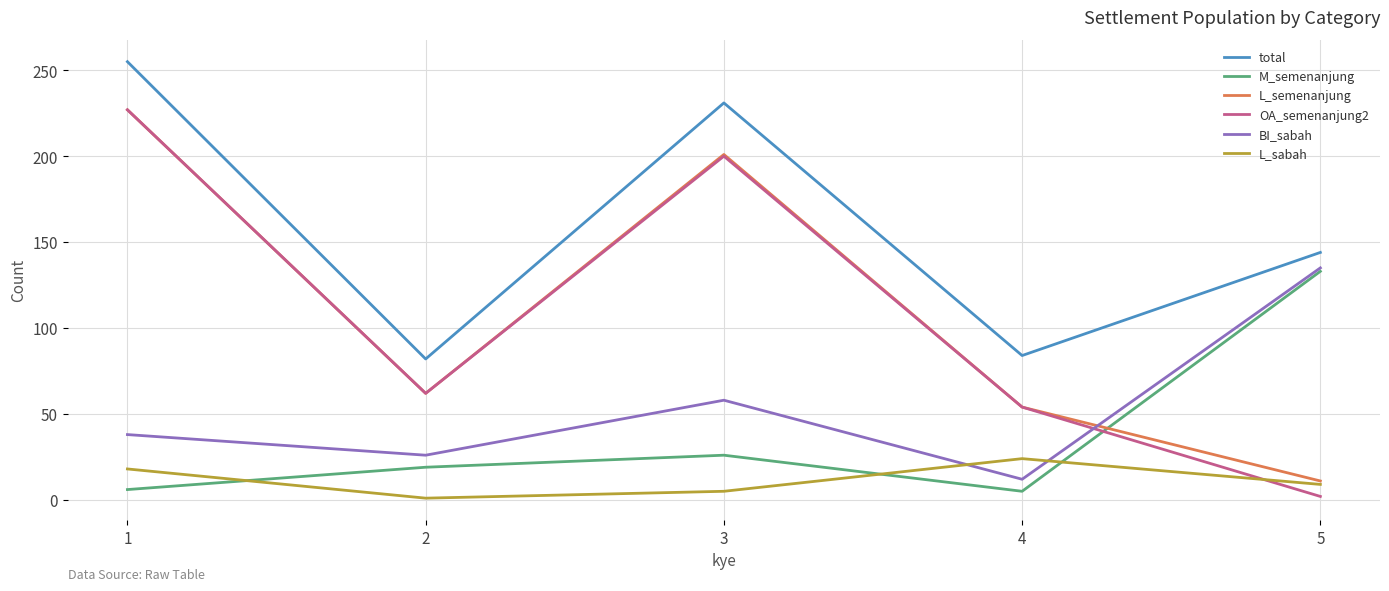

True or false: BI_sabah has more than 1 interior local peaks.

False